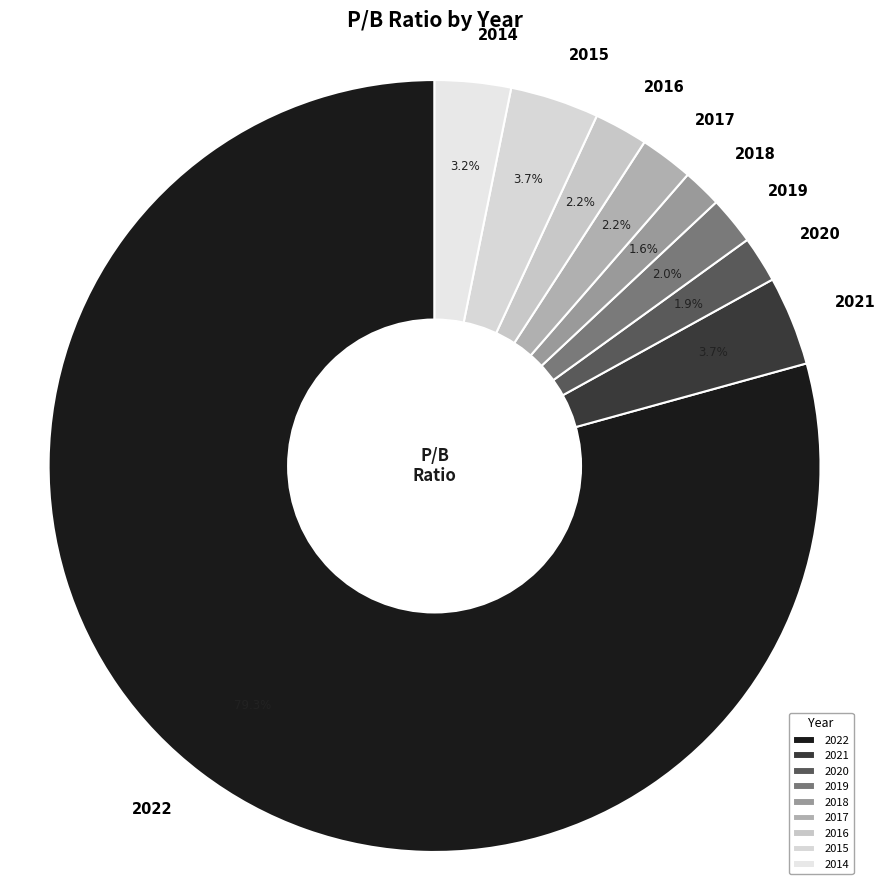

Is the sum of 2022 and 2021 greater than half?

Yes